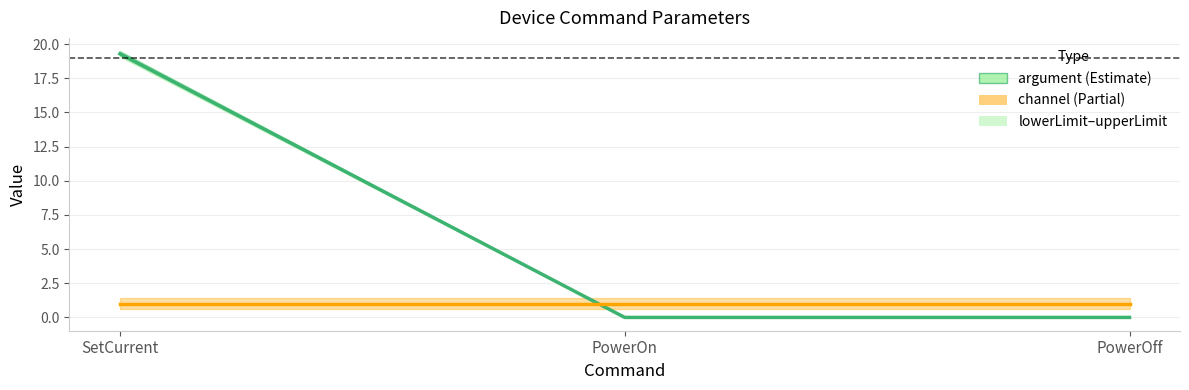

At which label does channel reach its minimum?

SetCurrent